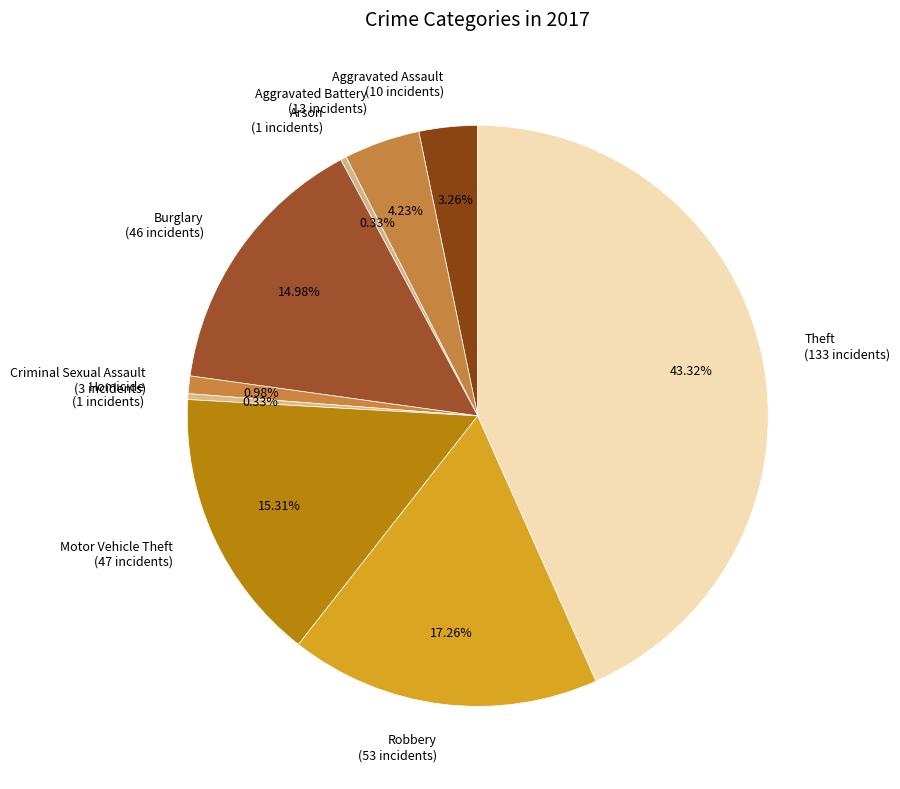

Do Arson (1 incidents) and Robbery (53 incidents) together represent more than half of the pie?

No